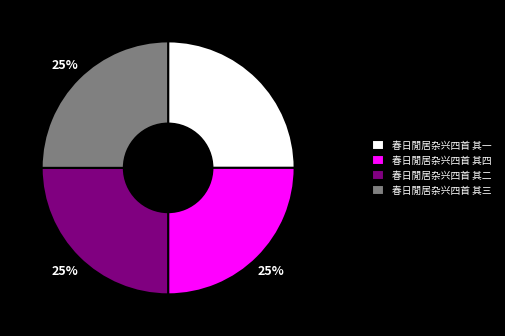

Does 春日閒居杂兴四首 其四 represent more than half of the total?

No